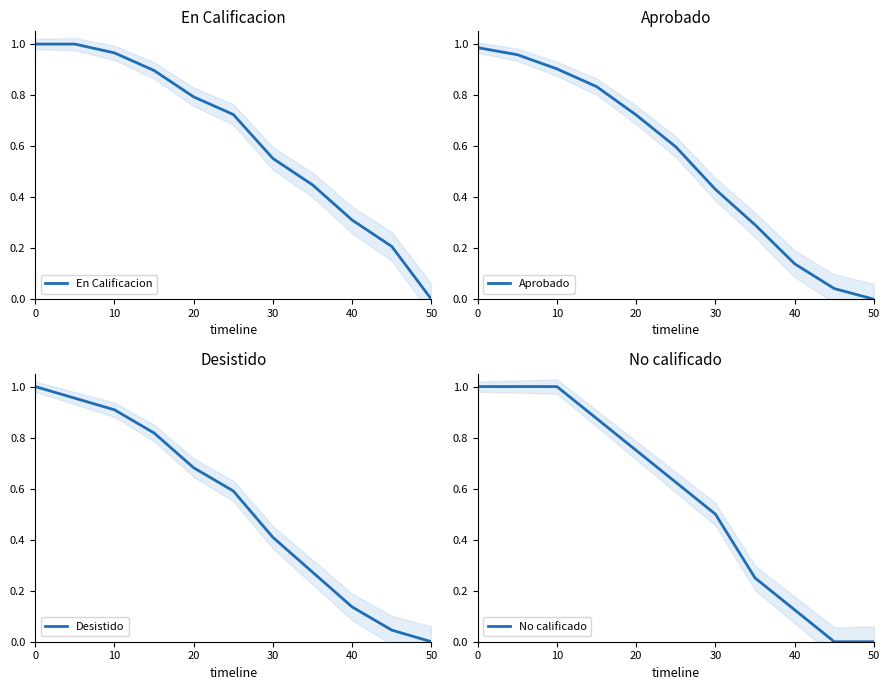

The En Calificacion series shows 1.0 at 0. True or false?

True